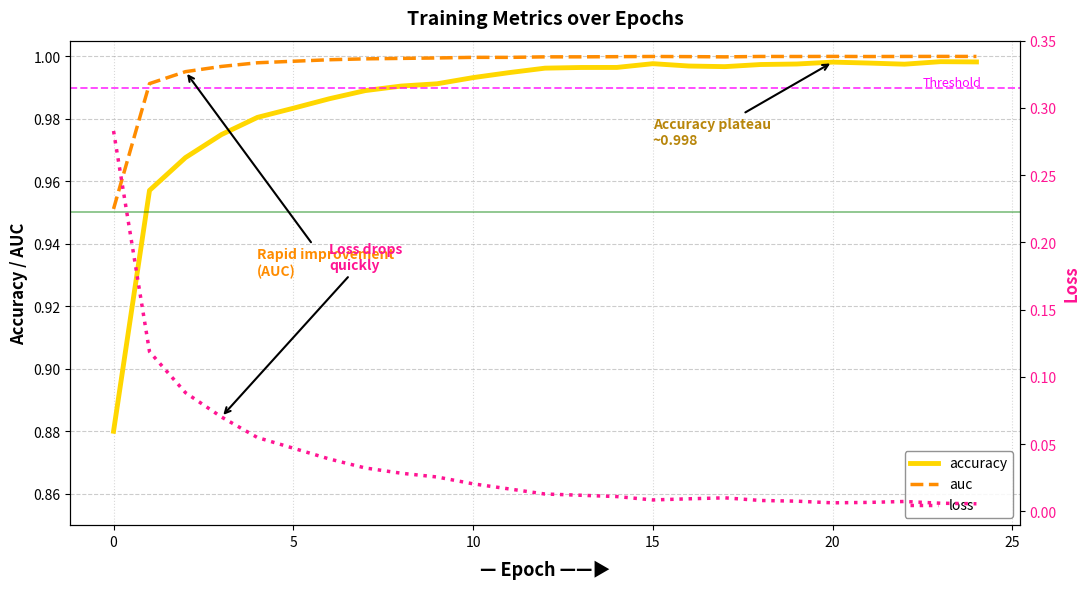

What is the sum of all auc values?

24.9